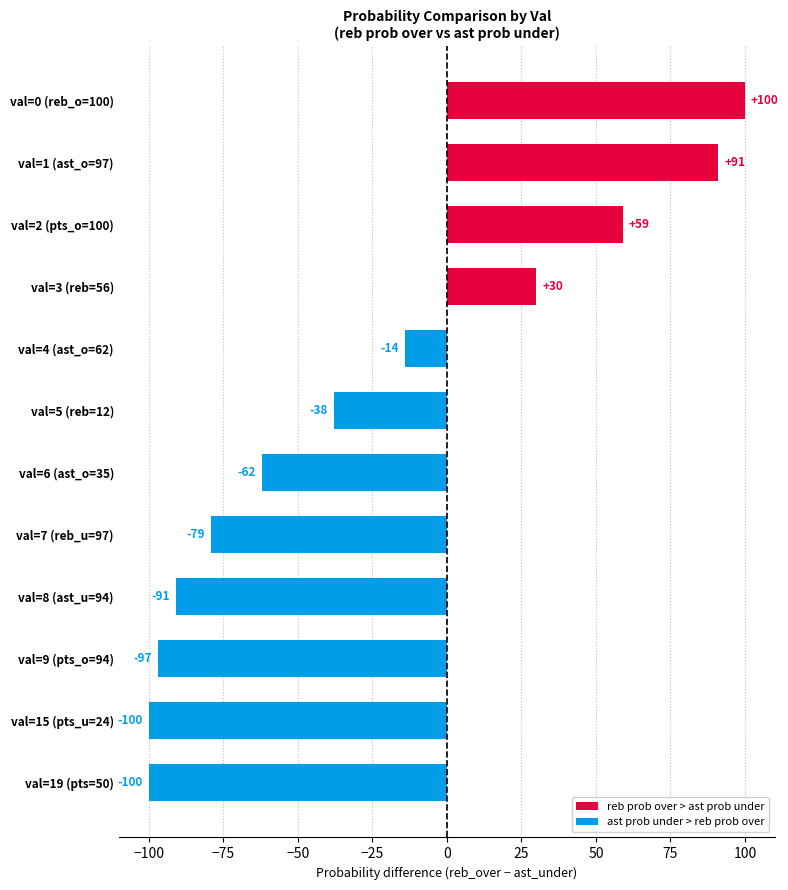

What is the difference between the maximum and second lowest values?

200